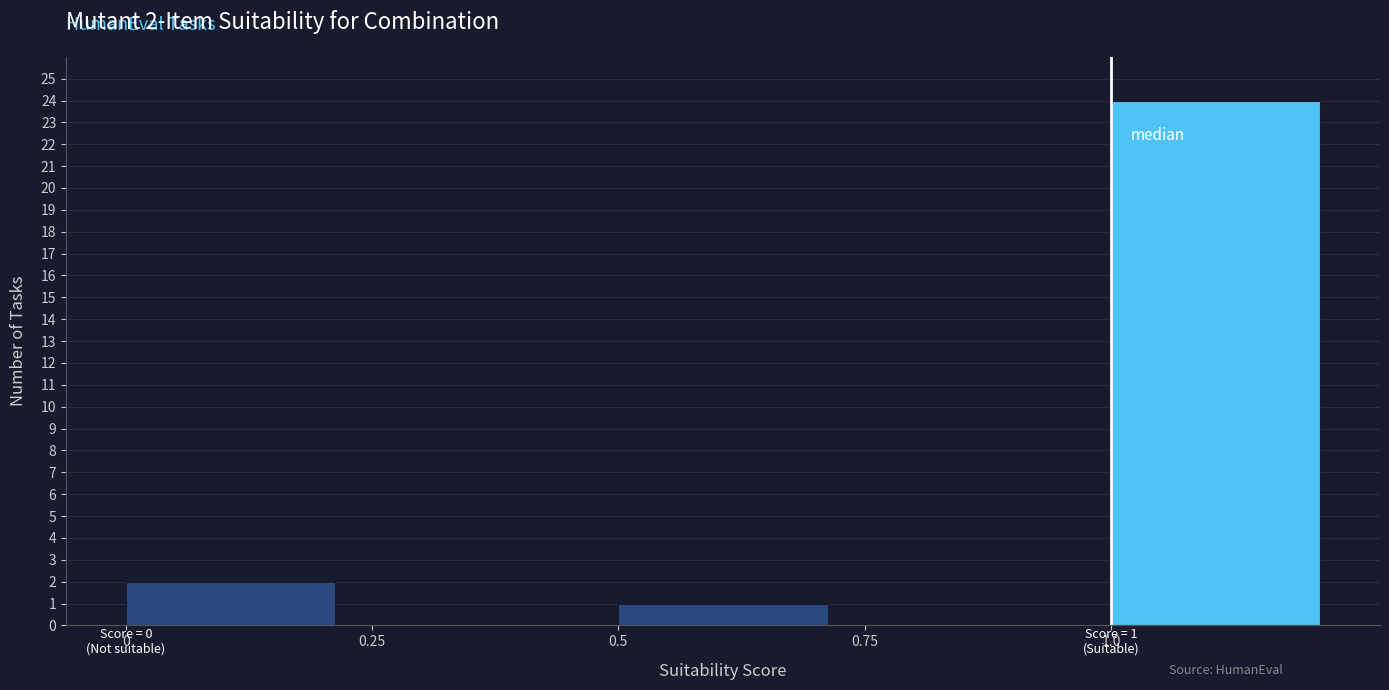

Which range on the x-axis has the tallest bar?

1.00 to 1.25